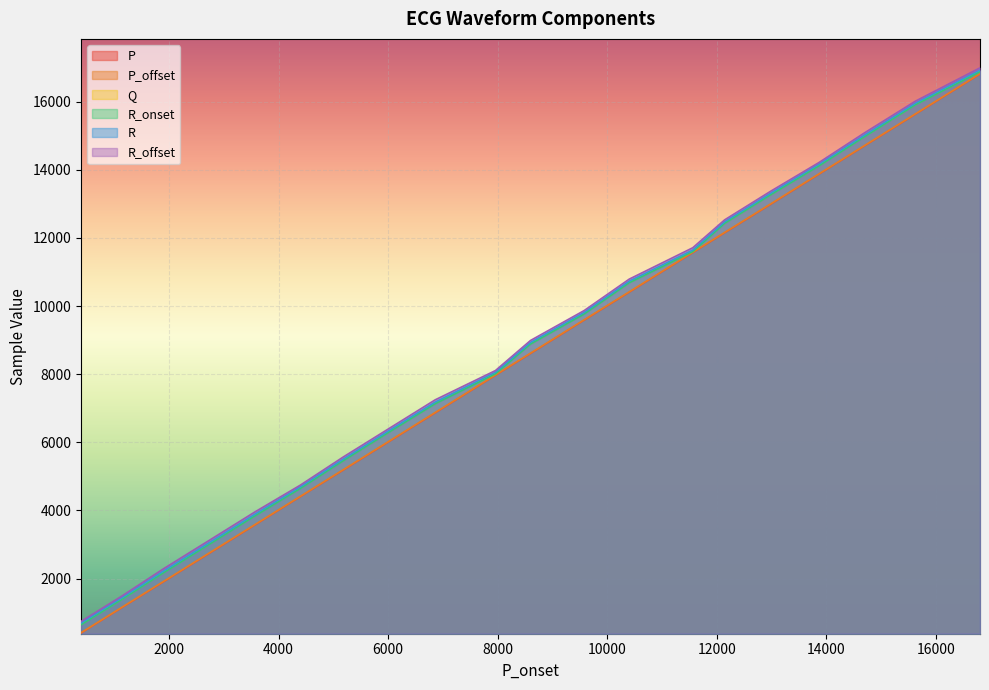

True or false: Q and P_offset intersect in this chart.

False